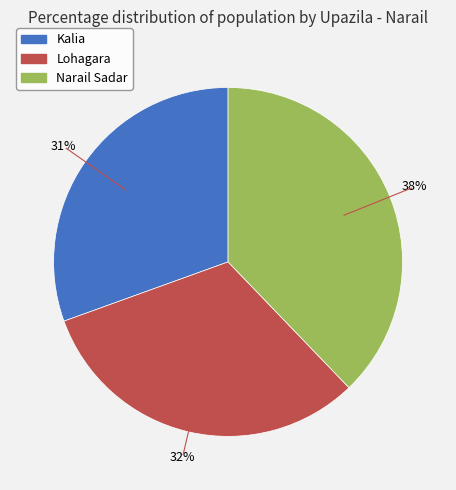

Between Lohagara and Kalia, which is larger?

Lohagara